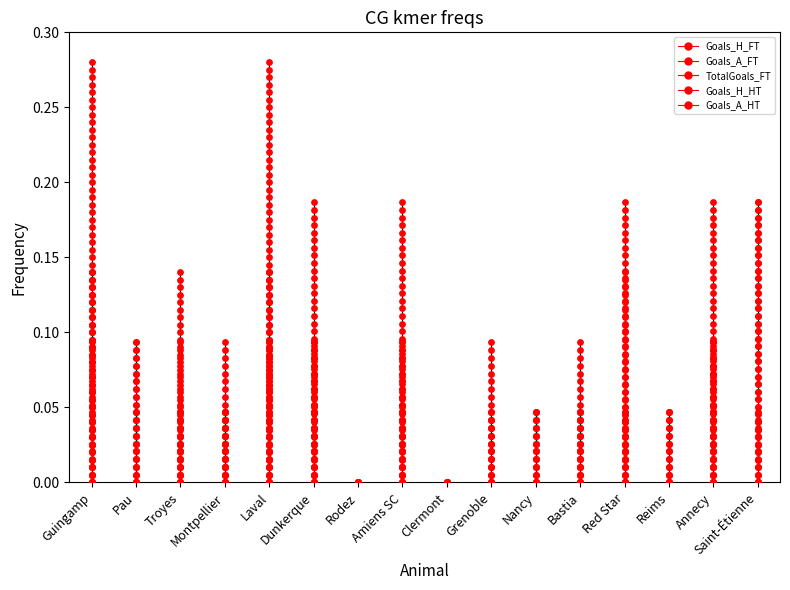

Which series has the largest total across all categories?

TotalGoals_FT